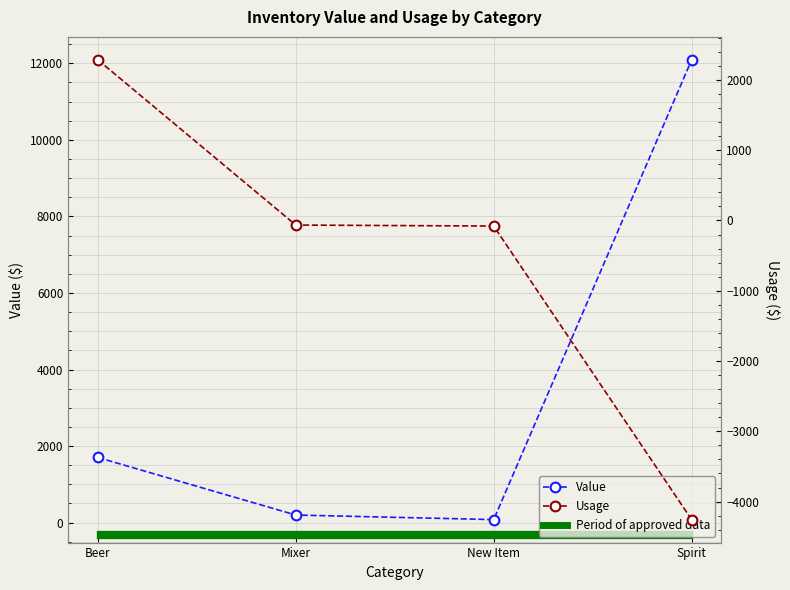

The Usage series shows 2285.1 at Beer. True or false?

True